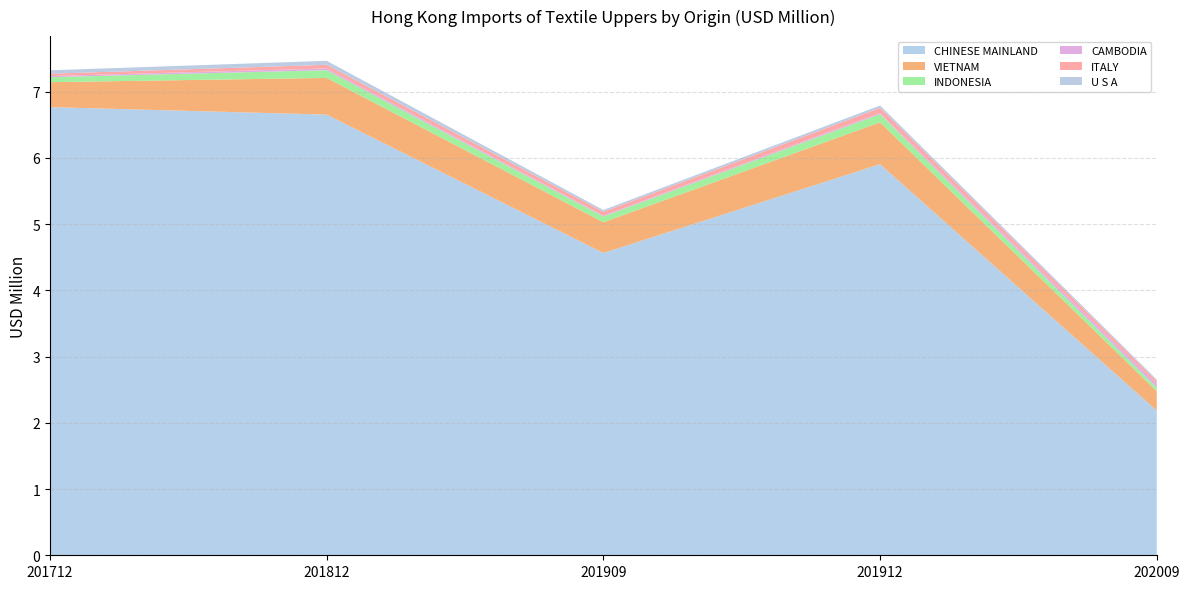

Reading left to right, transcribe all the data shown in this chart.

CHINESE MAINLAND: 201712=6.8	201812=6.7	201909=4.6	201912=5.9	202009=2.2
VIETNAM: 201712=0.4	201812=0.6	201909=0.5	201912=0.6	202009=0.3
INDONESIA: 201712=0.1	201812=0.1	201909=0.1	201912=0.1	202009=0.1
CAMBODIA: 201712=0.0	201812=0.0	201909=0.0	201912=0.0	202009=0.1
ITALY: 201712=0.0	201812=0.1	201909=0.1	201912=0.1	202009=0.0
U S A: 201712=0.1	201812=0.1	201909=0.0	201912=0.0	202009=0.0